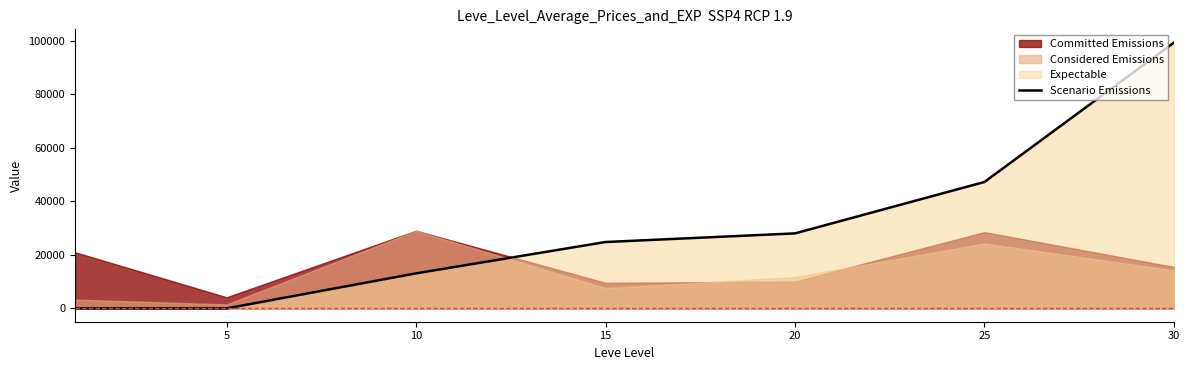

What is the value of the 4th point from the left?

24790